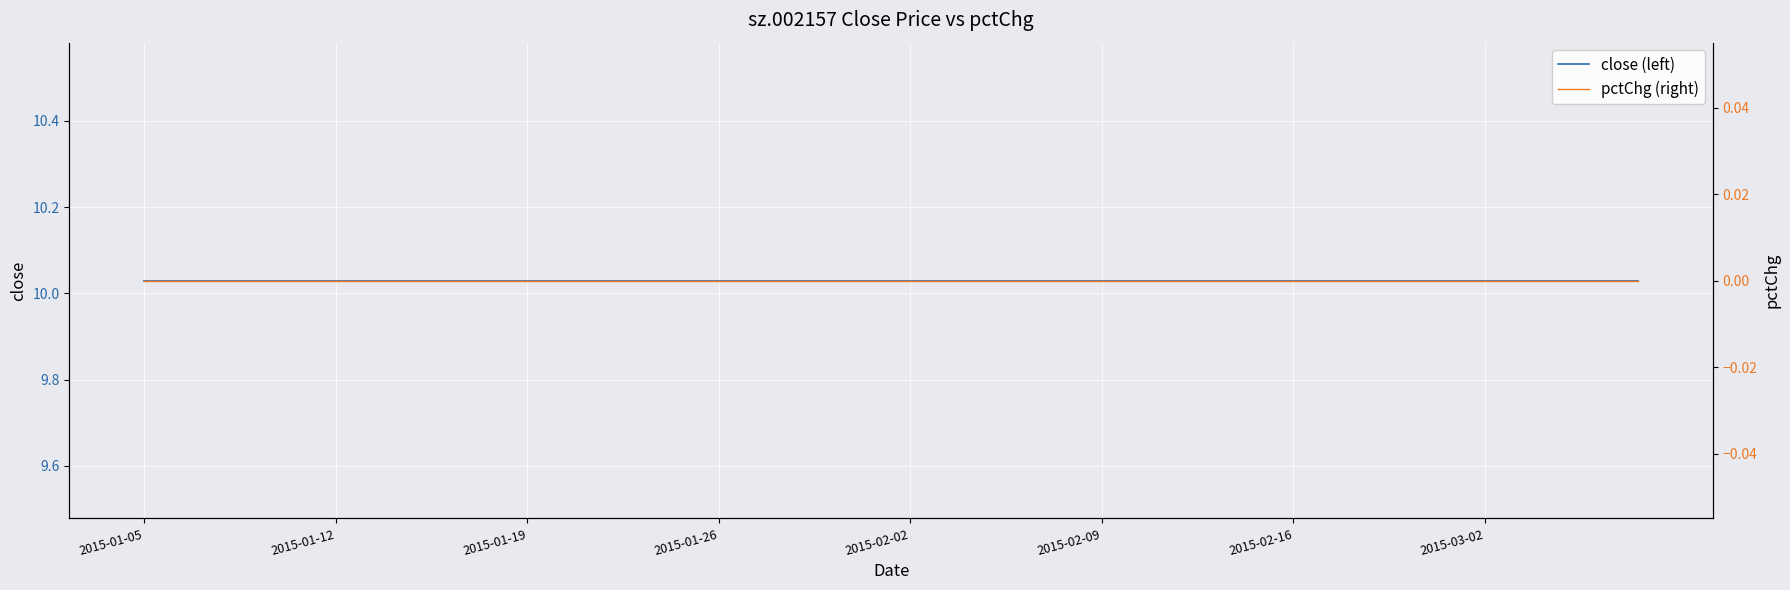

How many categories are shown in the chart?

40